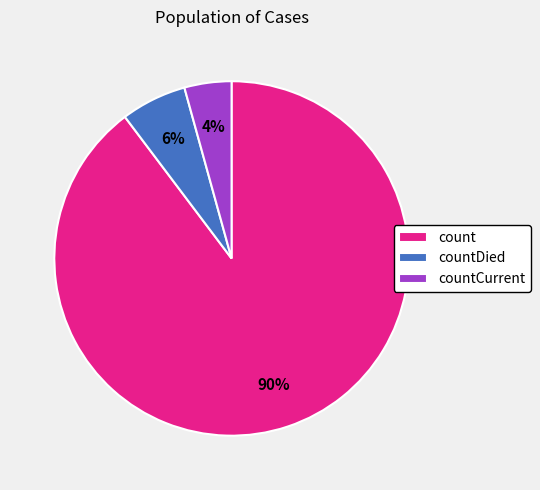

Combined, do countCurrent and countDied account for over 50%?

No